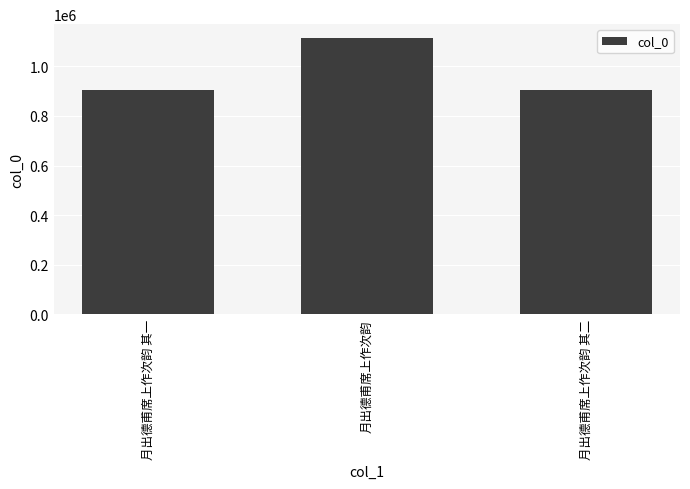

What is the sum of all values?

2925816